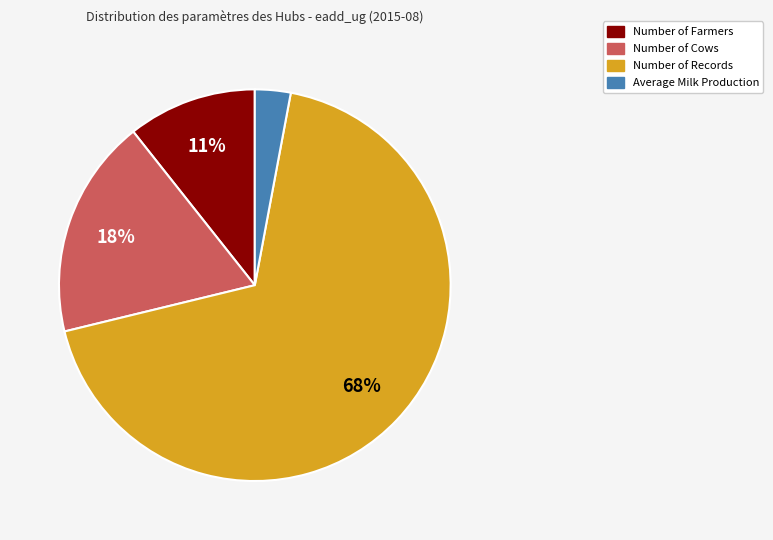

How many slices are in this pie chart?

4